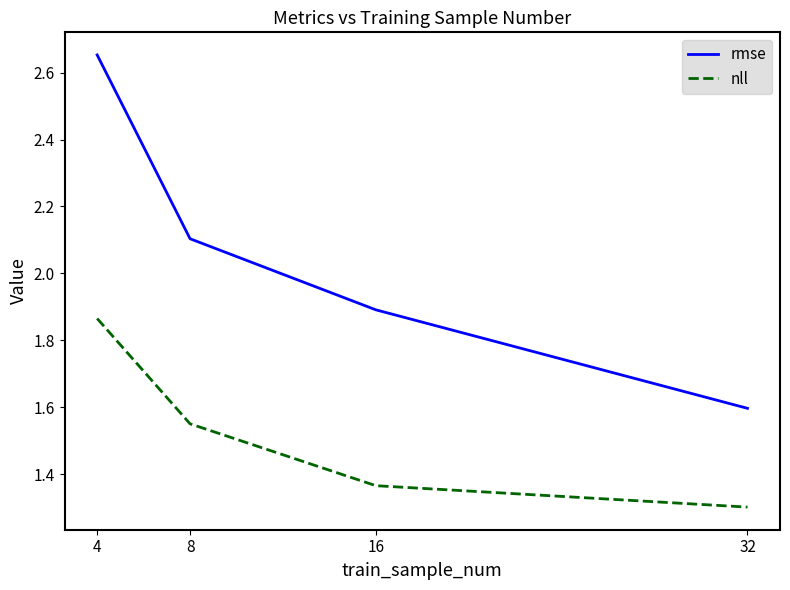

What is the difference between the maximum and minimum values in the nll series?

0.6